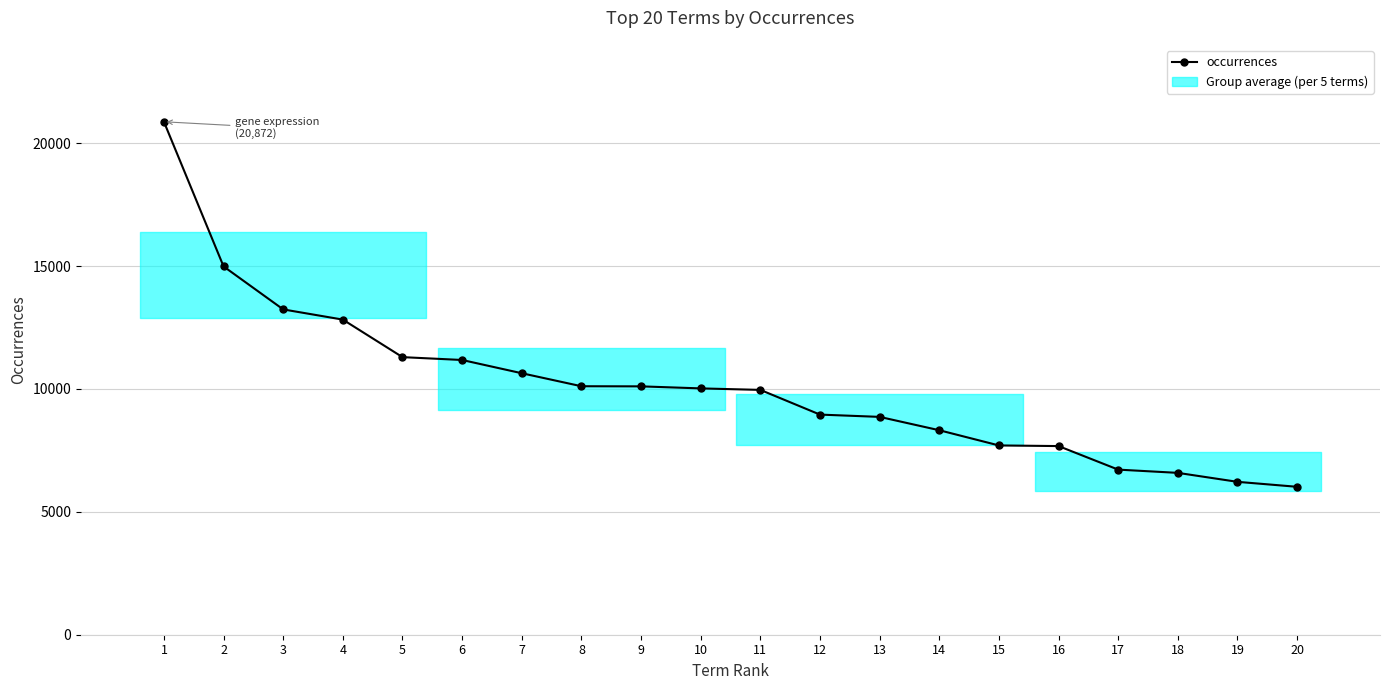

Which category has the lowest value across all series?

20